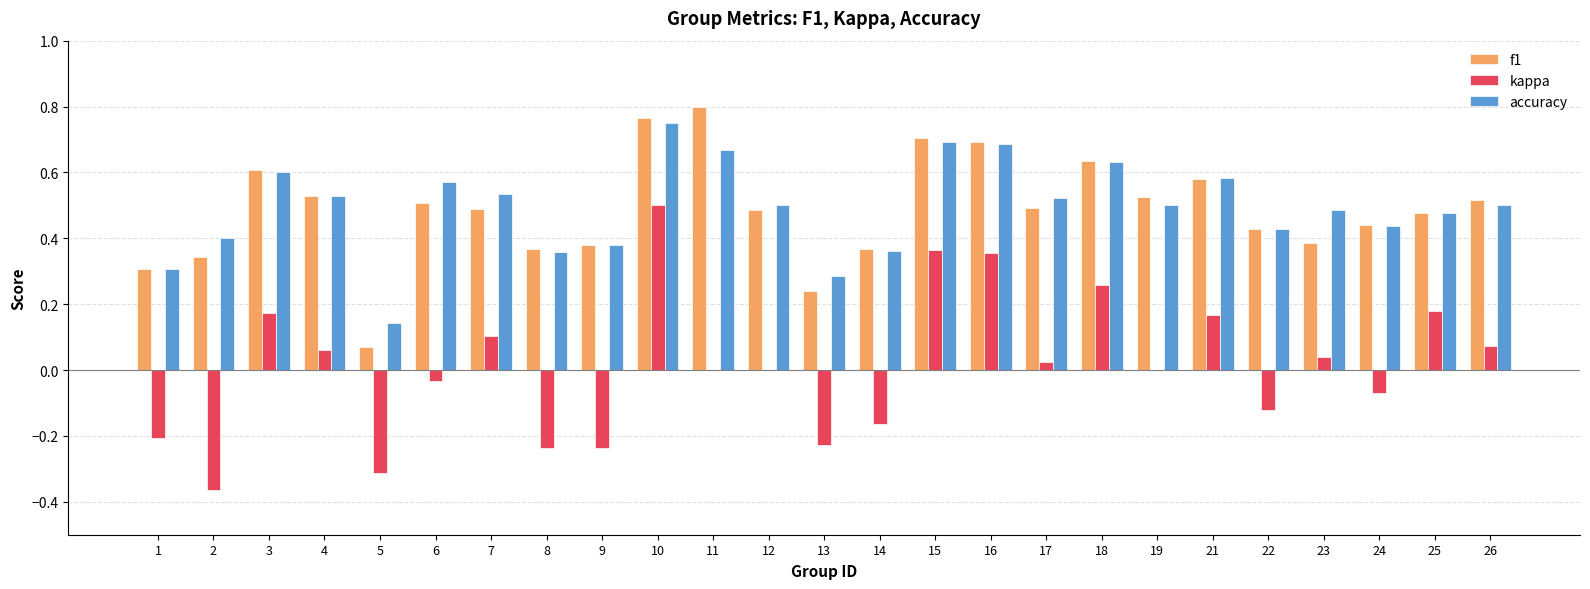

Which category has the highest value in the kappa series?

10